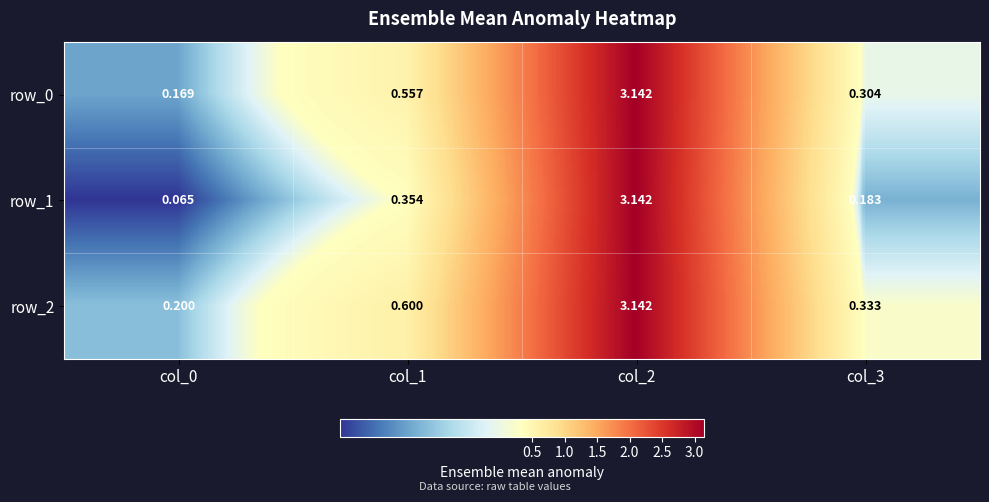

List the labels in order of row_0 value, largest first.

col_2, col_1, col_3, col_0